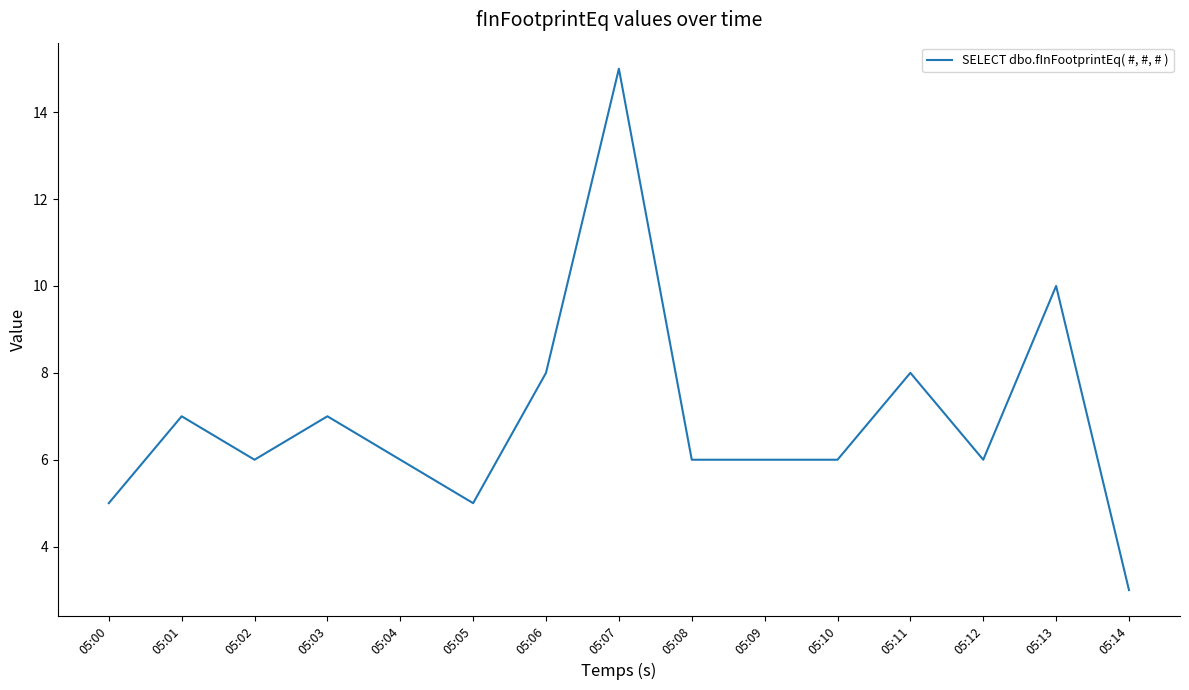

At which category does the chart reach its minimum across all series?

05:14